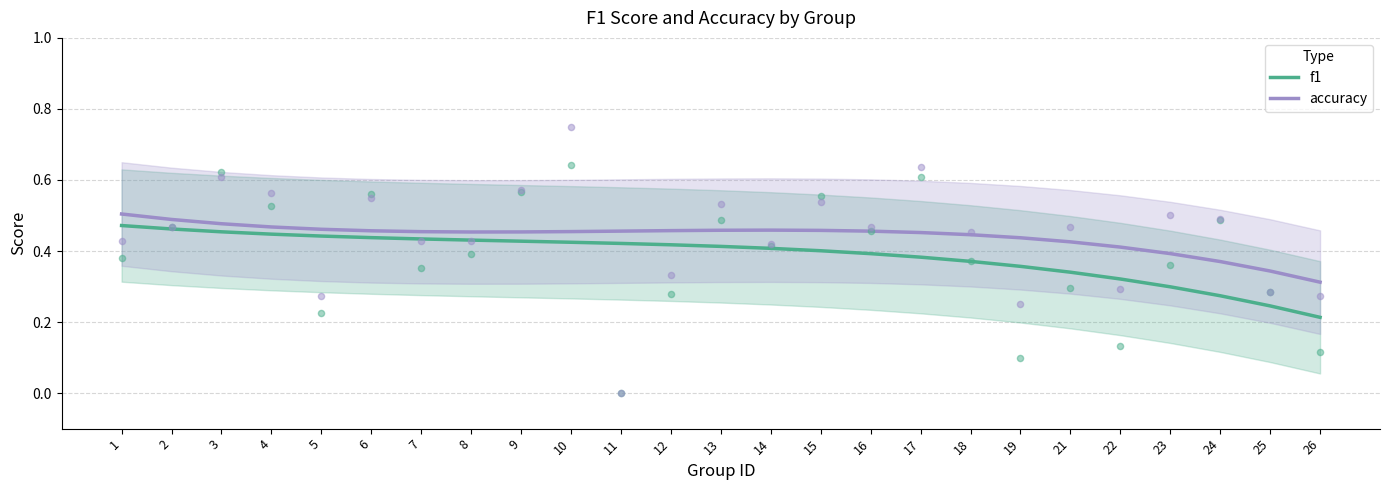

Is the value of accuracy at 3 greater than the value of f1 at 10?

Yes